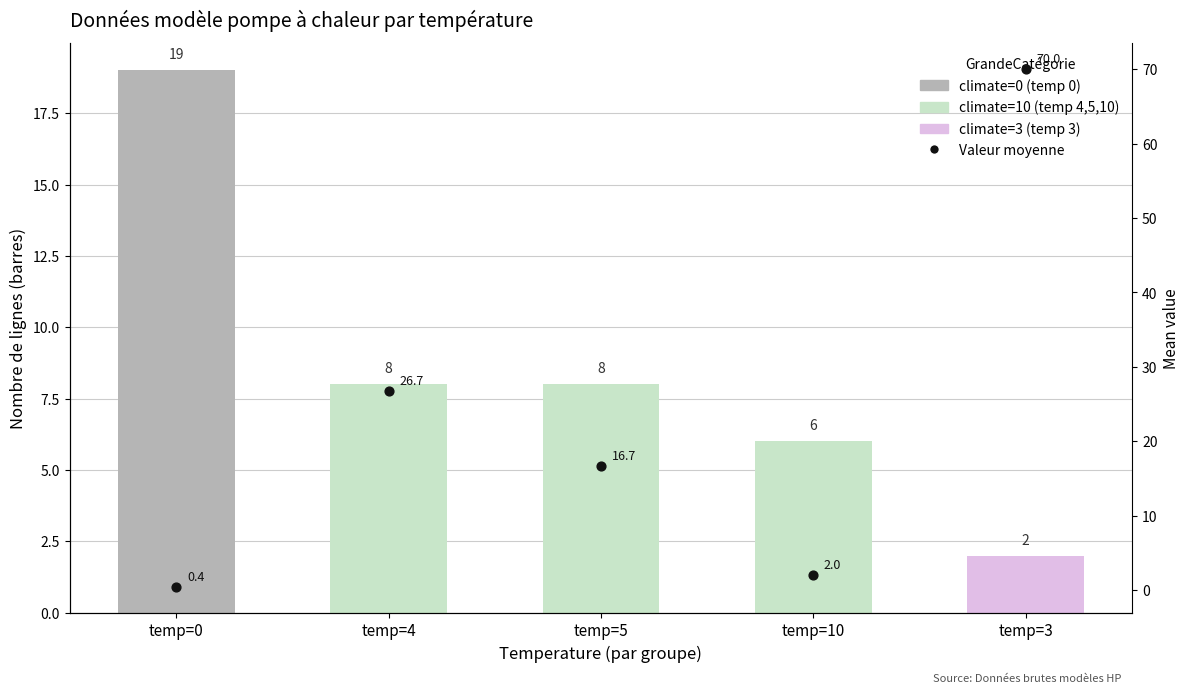

What is the total value across all series at temp=5?

24.7